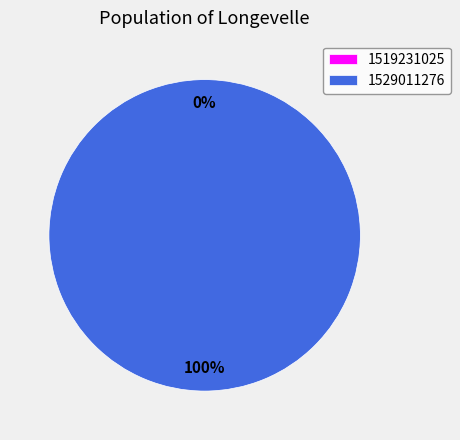

Which category accounts for the majority?

1529011276